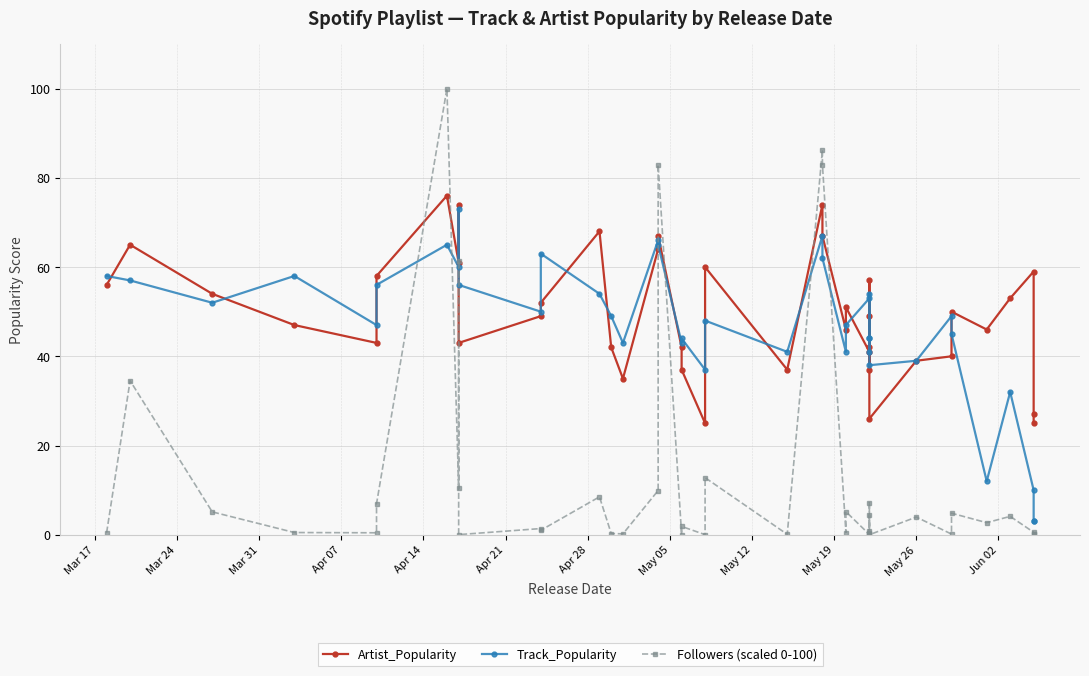

What are all the series names shown in the legend?

Artist_Popularity, Track_Popularity, Followers (scaled 0-100)